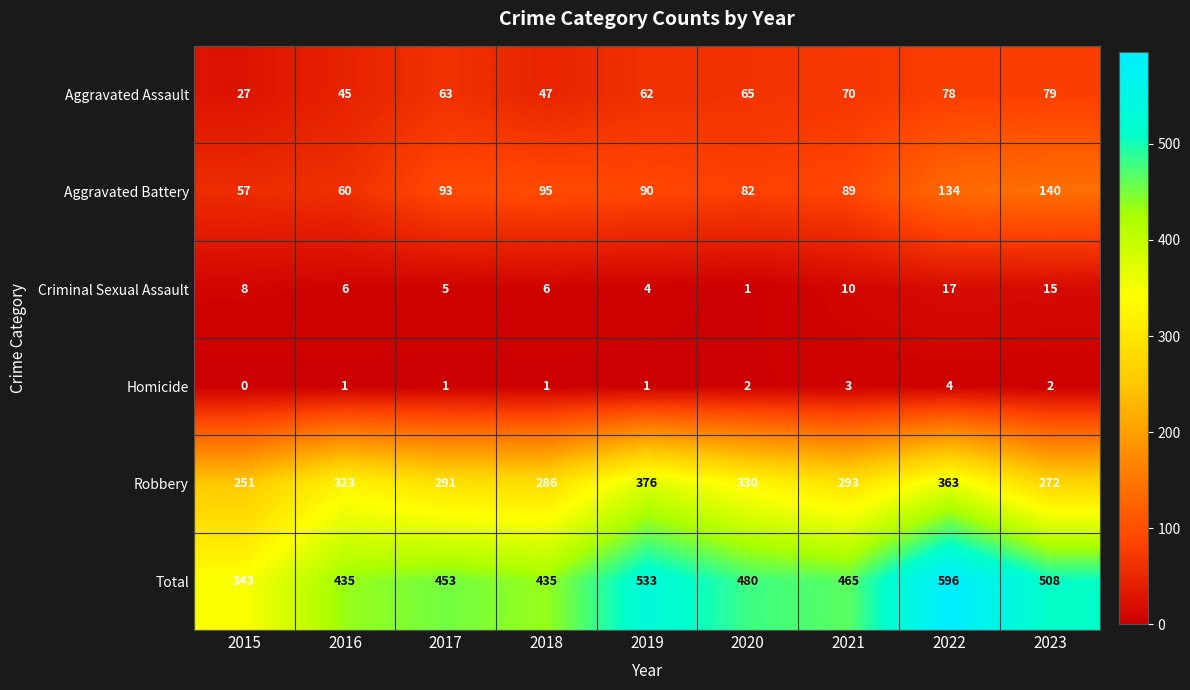

Which series has the largest total across all categories?

Total